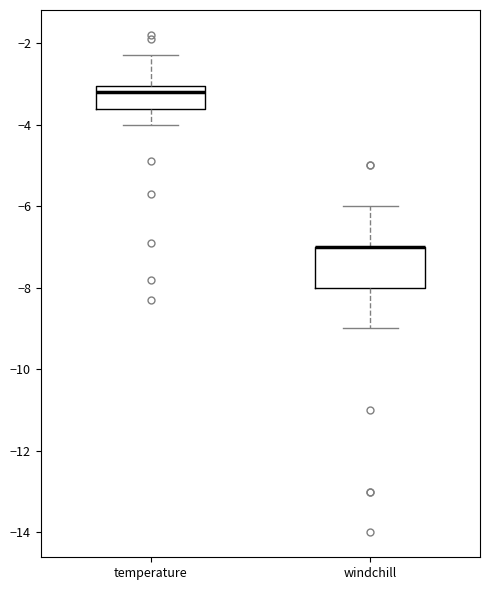

Comparing the boxes themselves (not the whiskers), which one is the tallest?

windchill